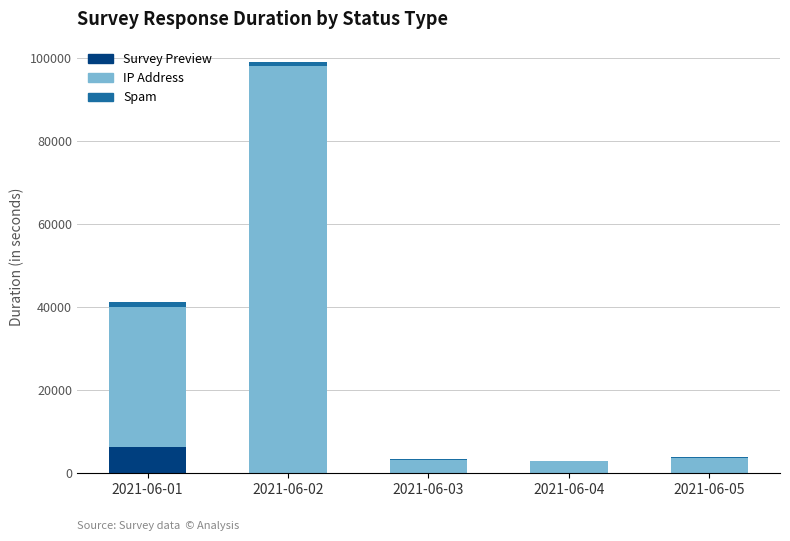

At which category is the sum across all series the highest?

2021-06-02